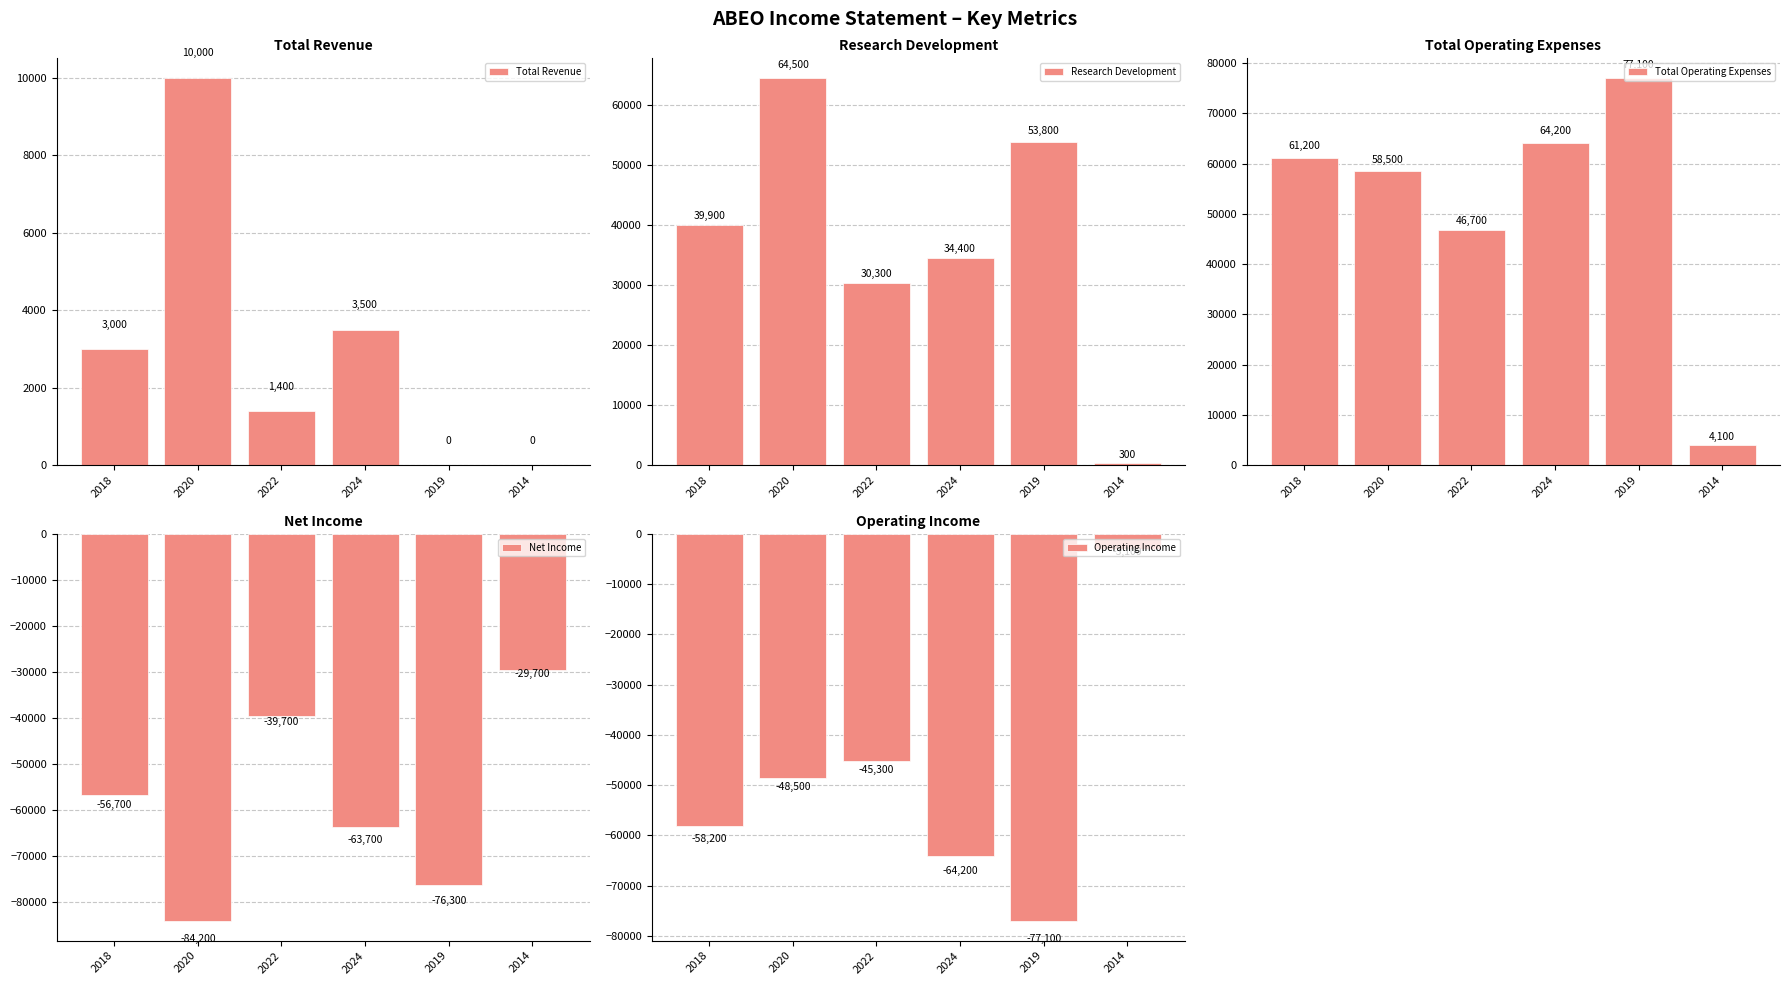

What is the total value across all series at 2014?

-28400